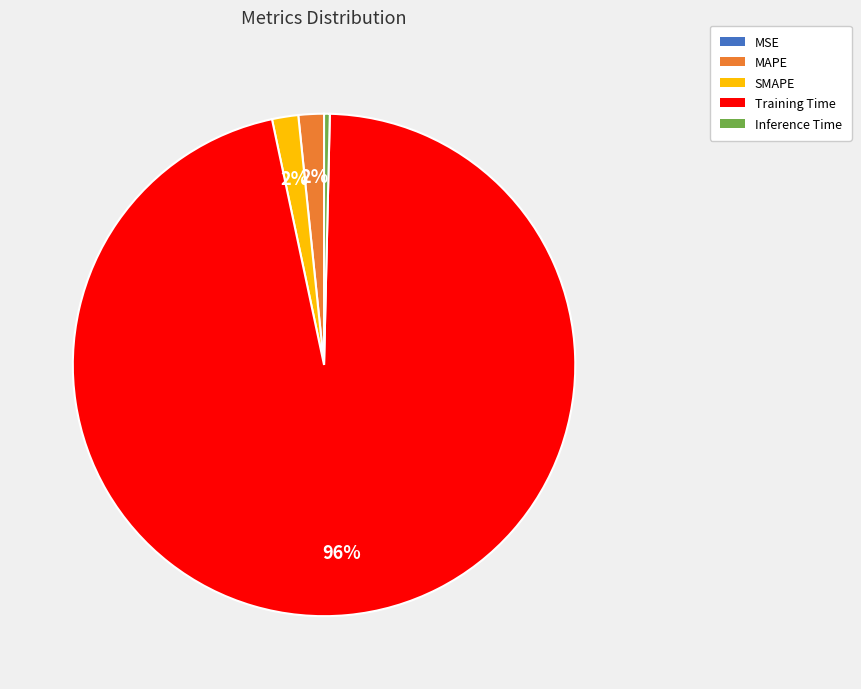

Is it true that MAPE is 2% of the pie?

True